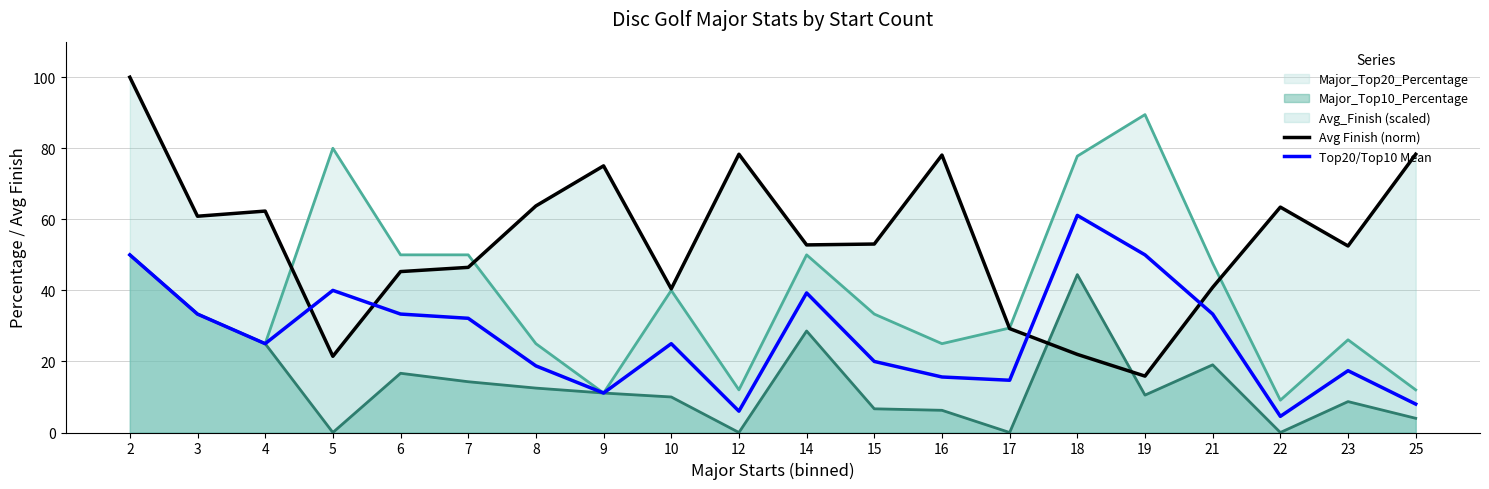

What is the total value across all series at 22?

77.1